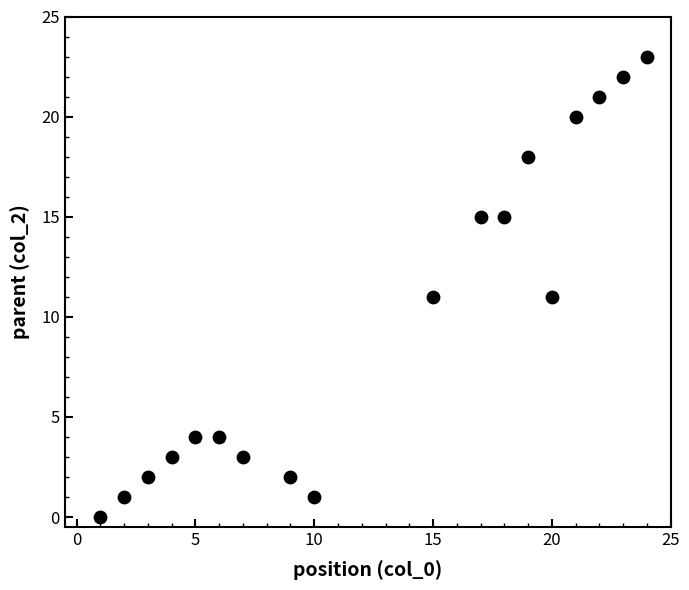

What is the range of X values (max minus min)?

23